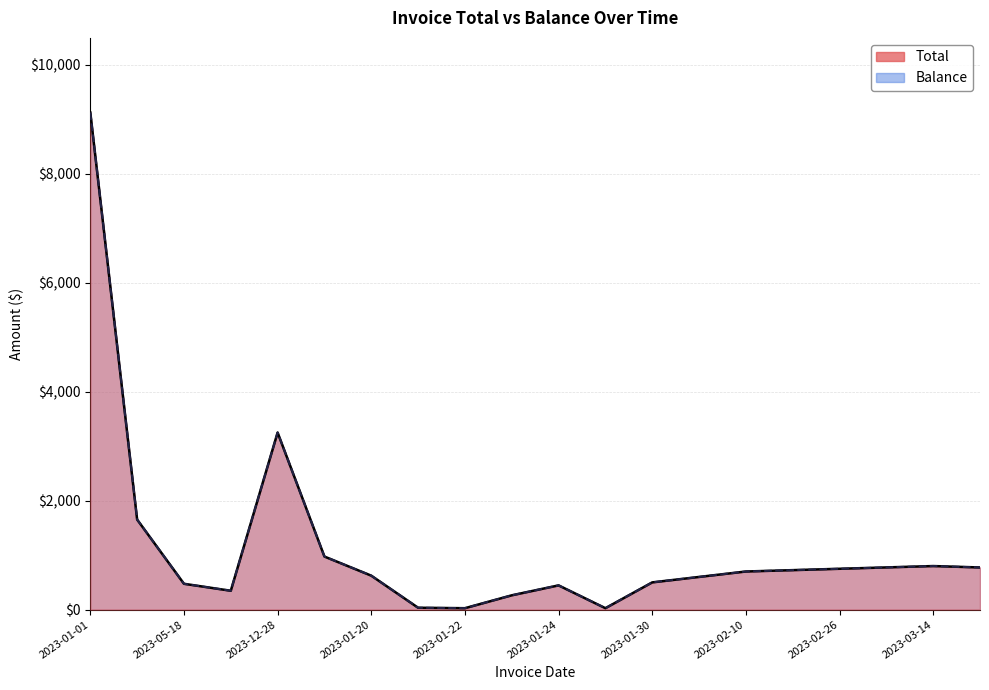

At how many categories does at least one series exceed 5964?

1